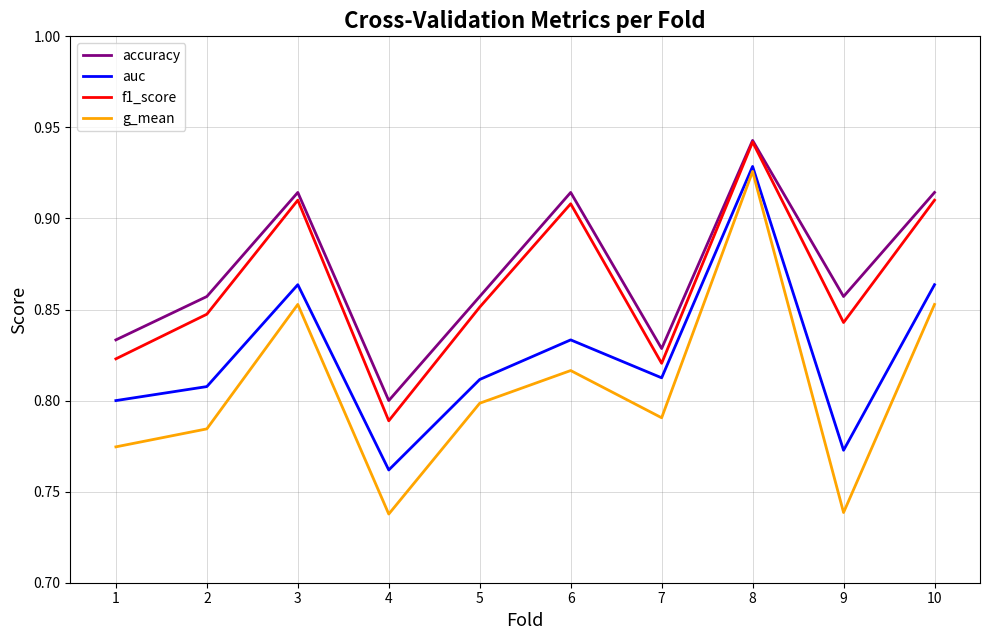

The g_mean series shows 1.1 at 2. True or false?

False